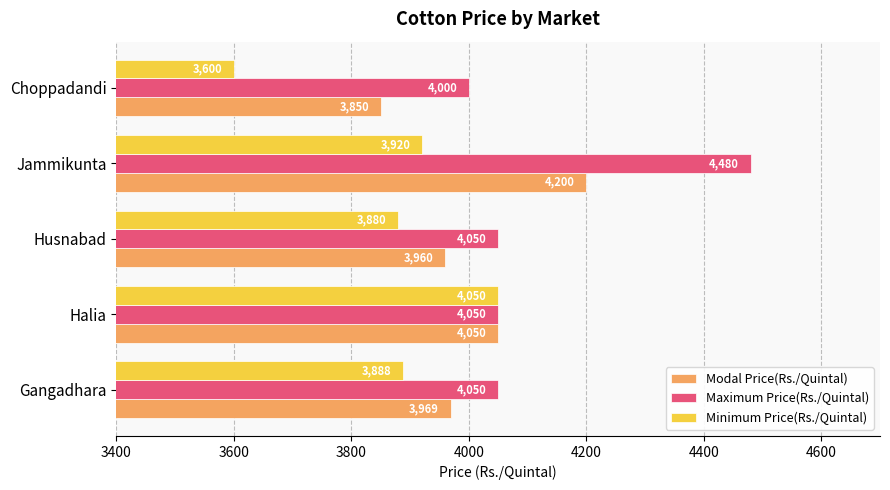

What is the greatest value displayed?

4480